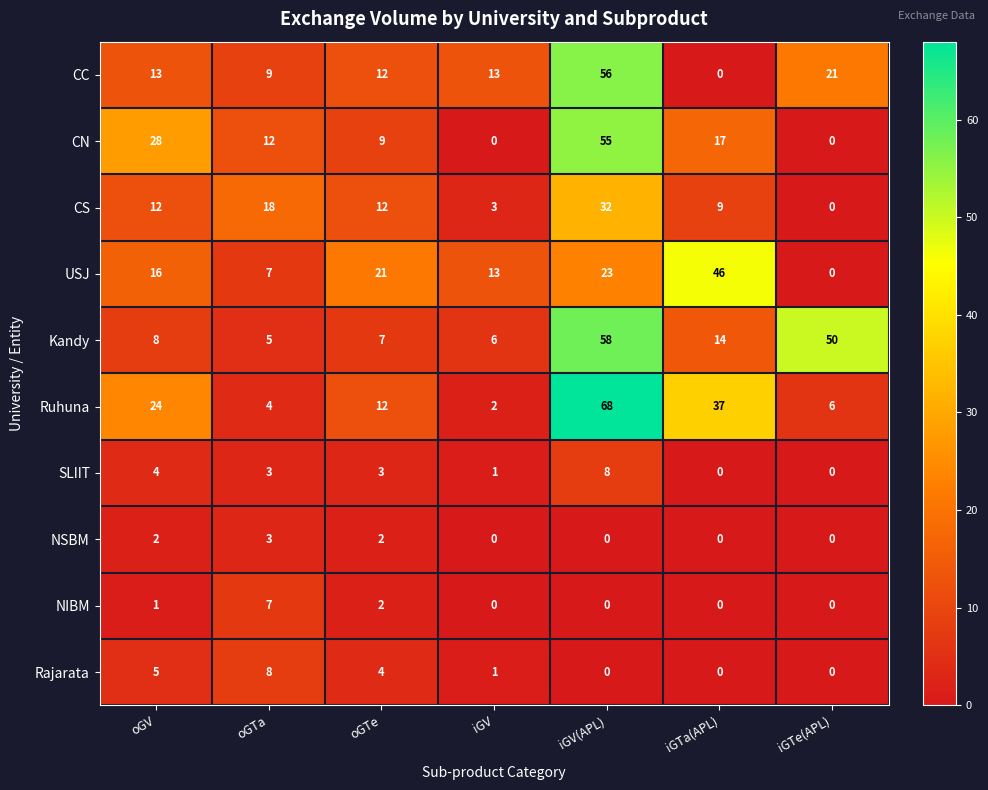

True or false: NSBM has a value of -2 at iGV.

False